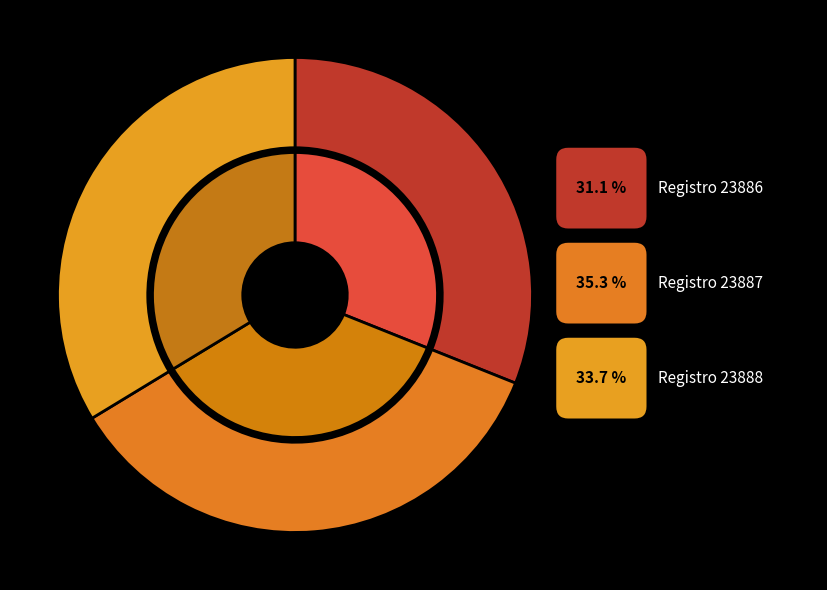

Is the sum of 23888 and 23887 greater than half?

Yes